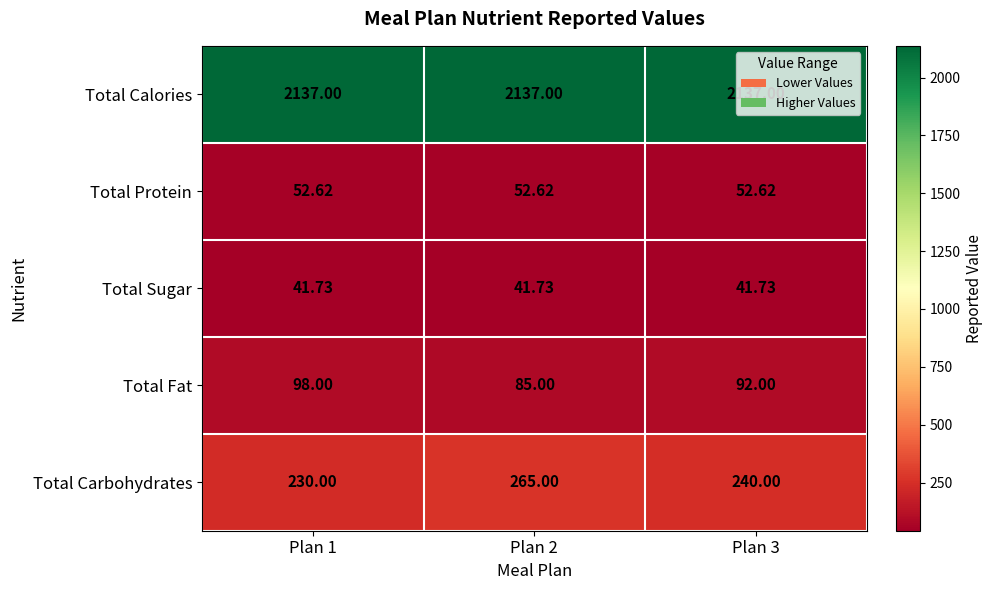

Which series has the widest spread of values?

Total Carbohydrates